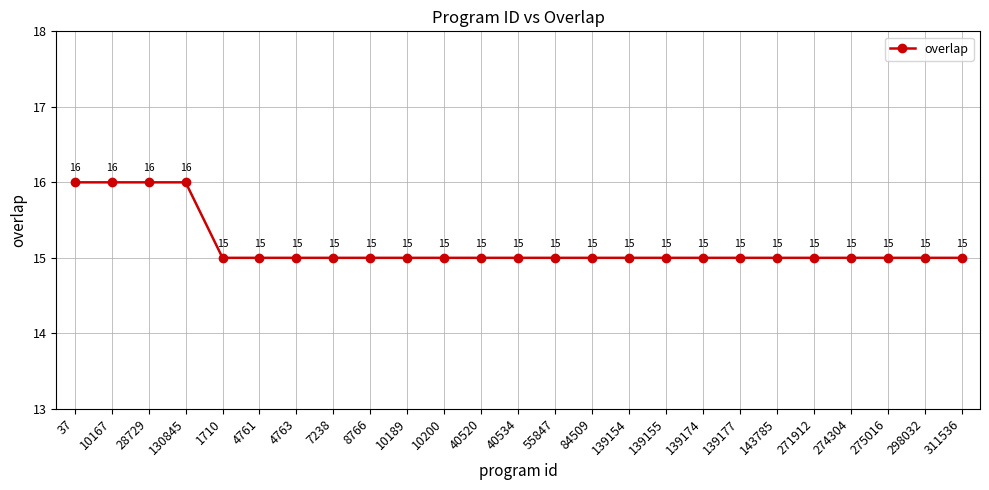

What is the difference between the values at 1710 and 10167?

1